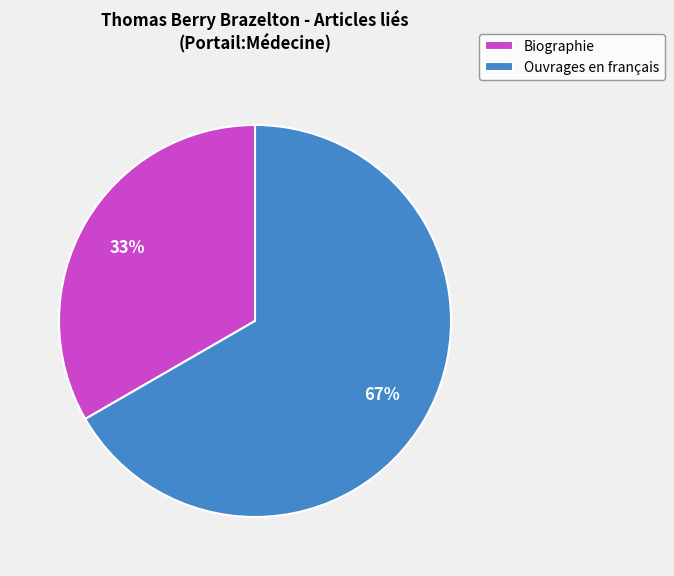

To the nearest percent, what is the combined percentage of Biographie and Ouvrages en français?

100%